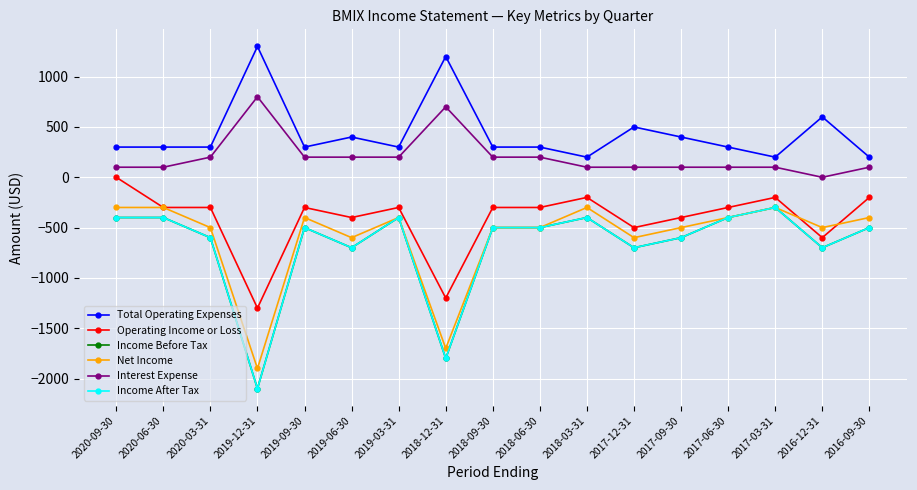

True or false: Total Operating Expenses and Income Before Tax cross at least once.

False